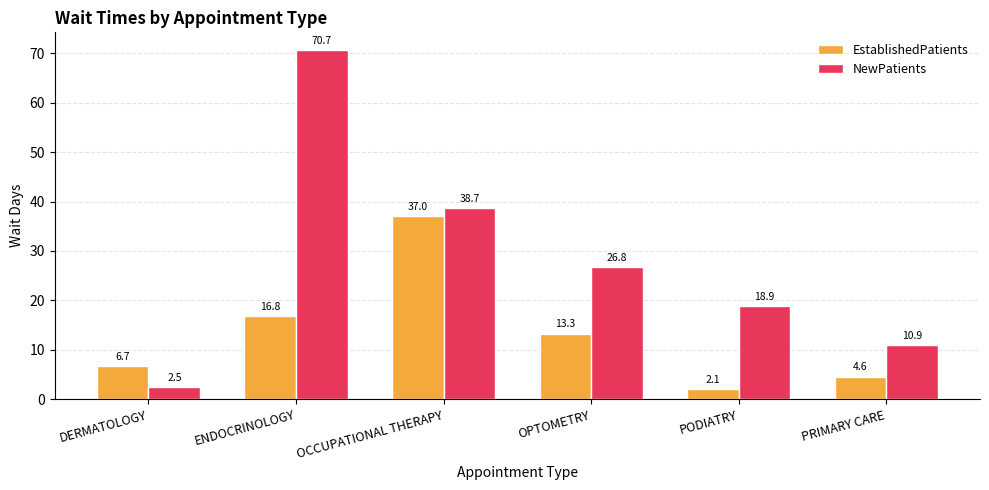

What is the total value across all series at DERMATOLOGY?

9.2